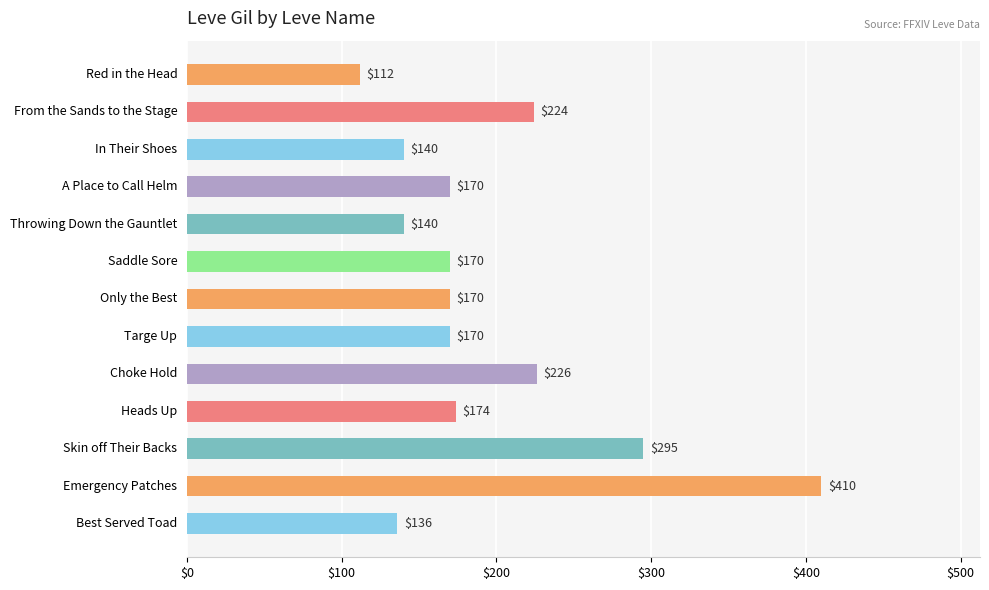

The chart shows a value of 235 at A Place to Call Helm. True or false?

False